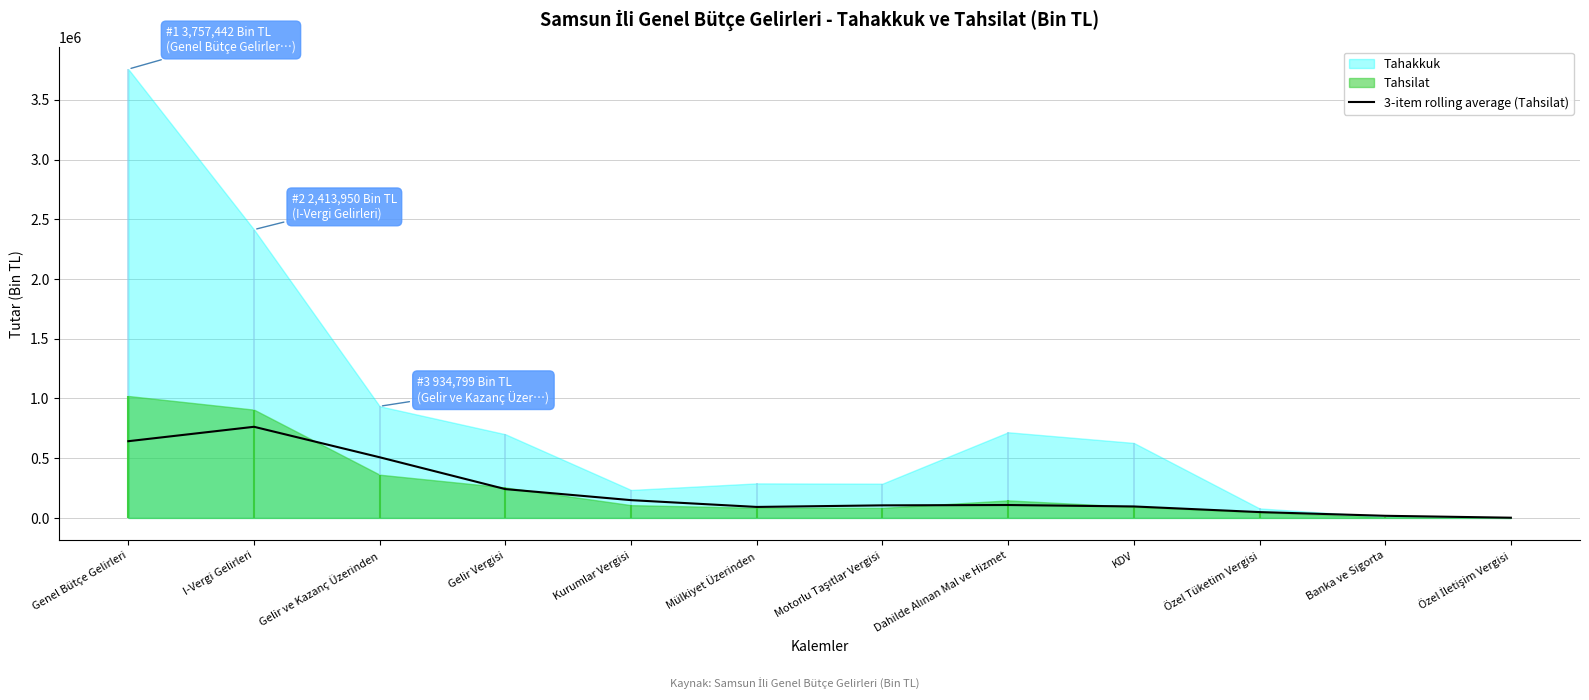

What is the sum of all values?

2772483.7